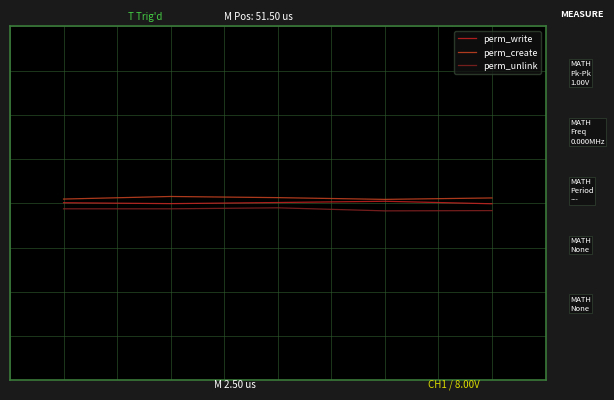

Is this an area chart (filled region under the line)?

No